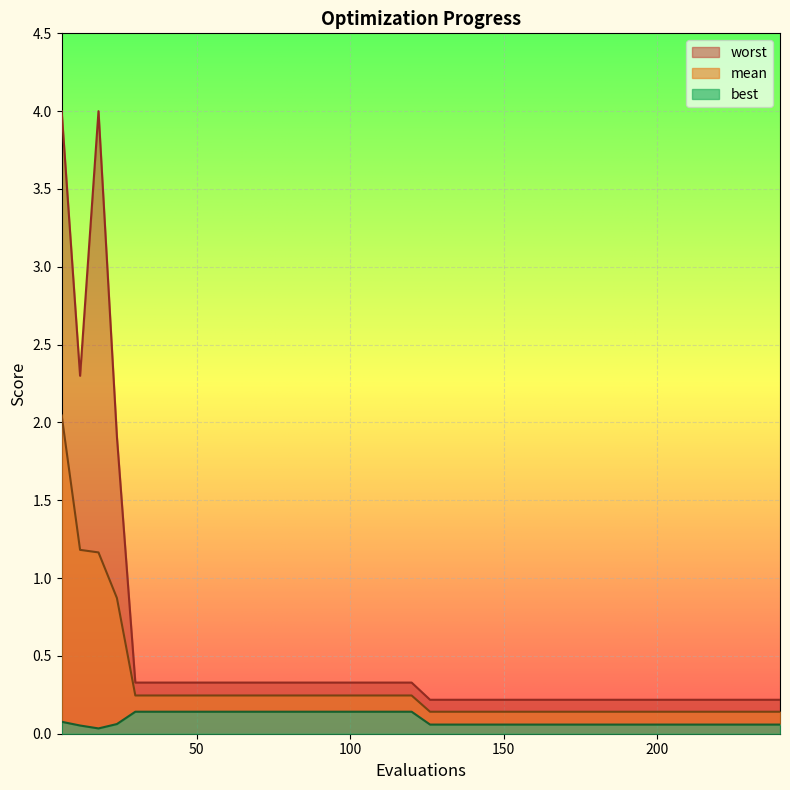

True or false: worst has a value of 0.2 at 120.

False